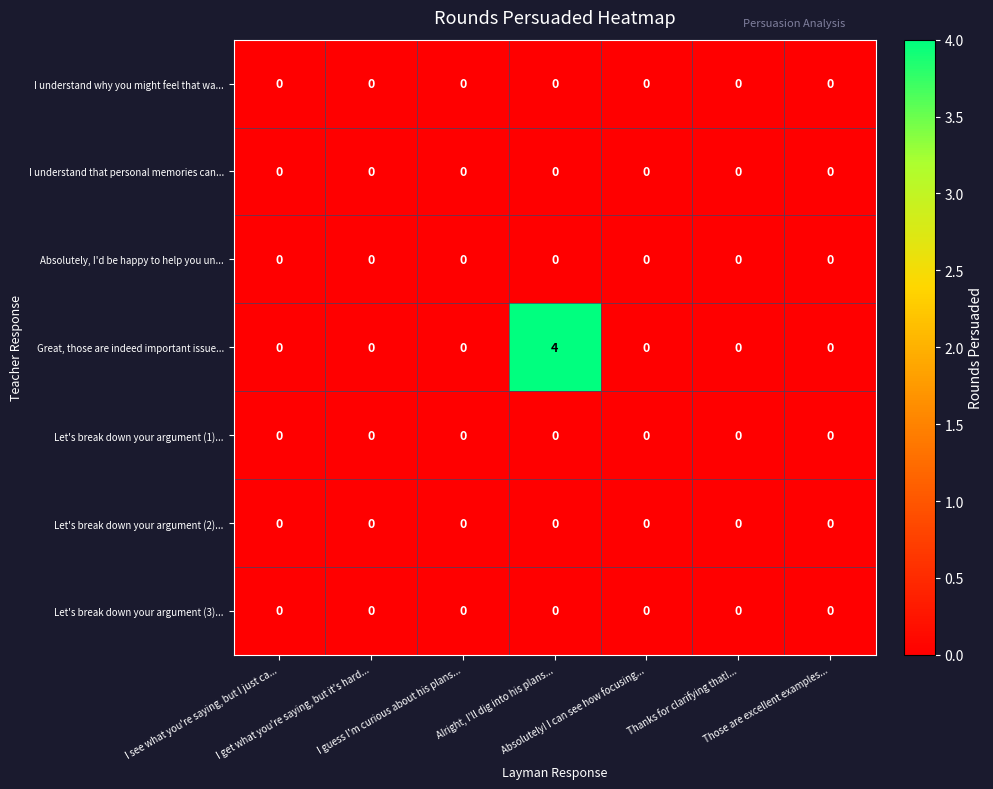

Which series has the largest range (max minus min)?

Great, those are indeed important issue...